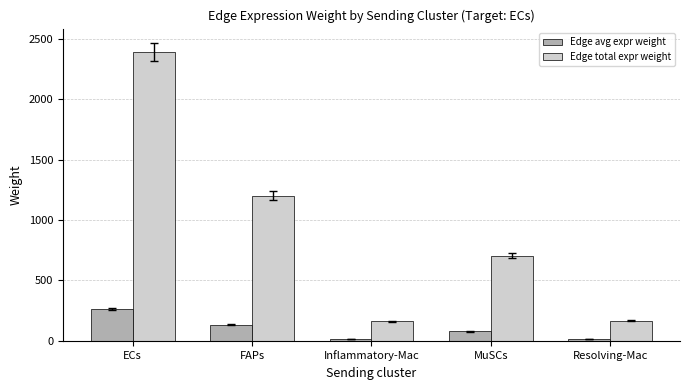

Between ECs and FAPs, which series saw the biggest shift?

Edge total expr weight